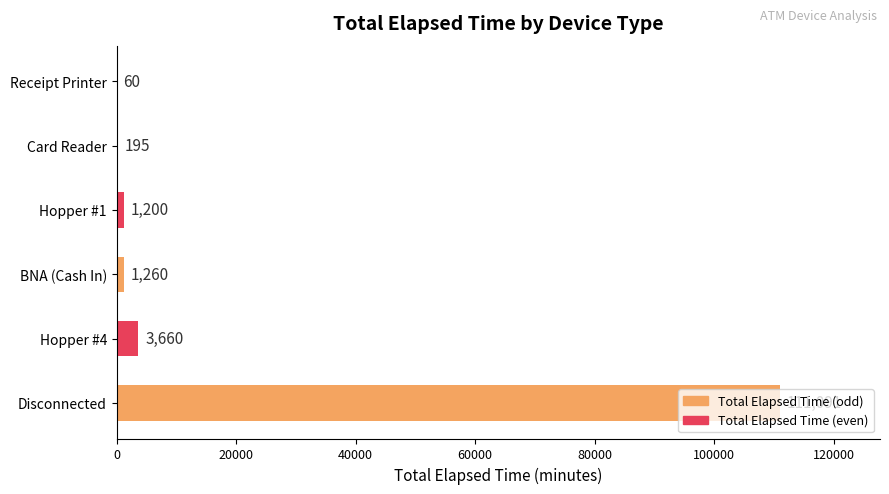

Approximately how many times larger is the value at Hopper #4 compared to Hopper #1?

3.0